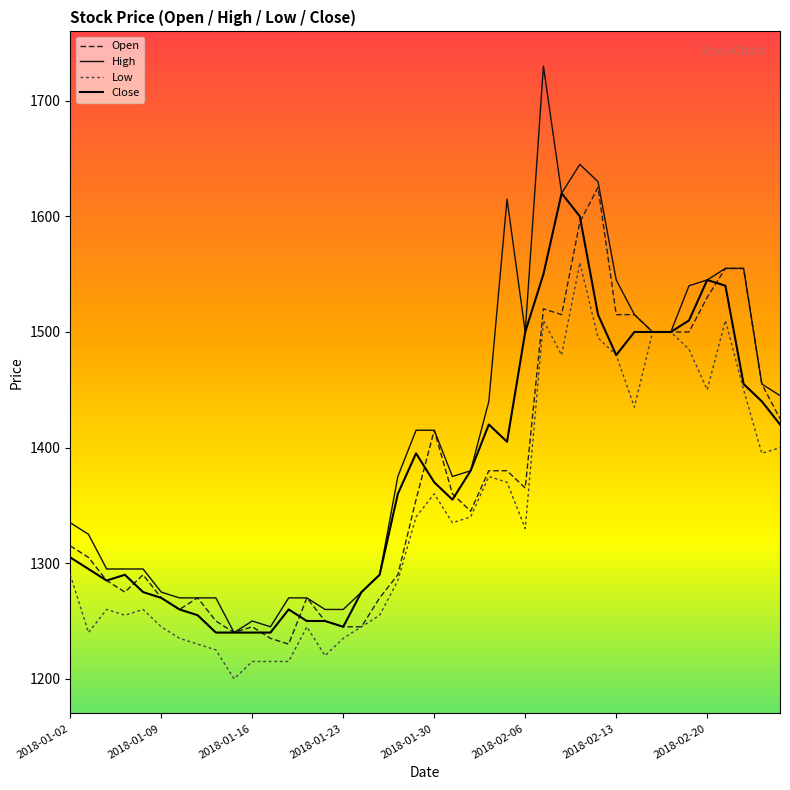

How many lines are shown in the chart?

4